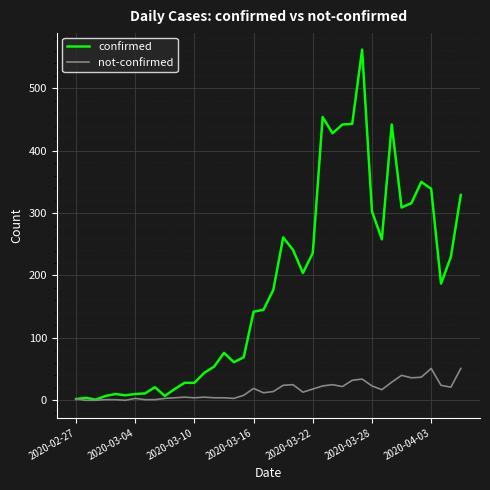

Which series has the largest total across all categories?

confirmed